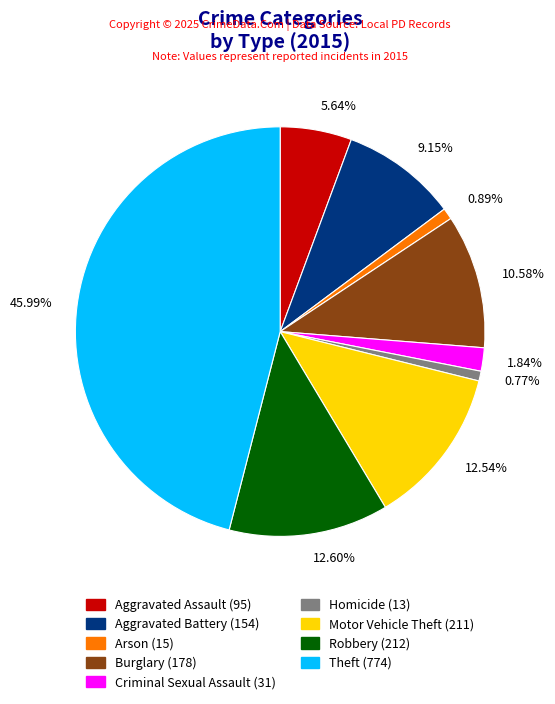

Combined, do 1.84% and 9.15% account for over 50%?

No